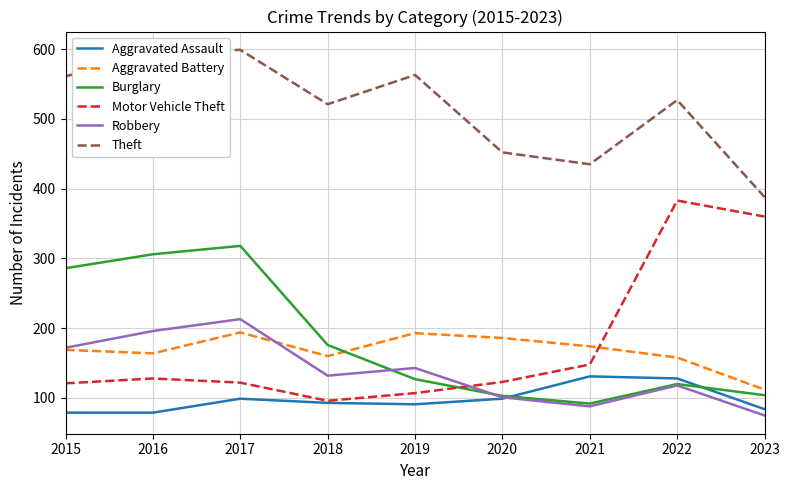

What is the difference between the Robbery values at 2018 and 2017?

81